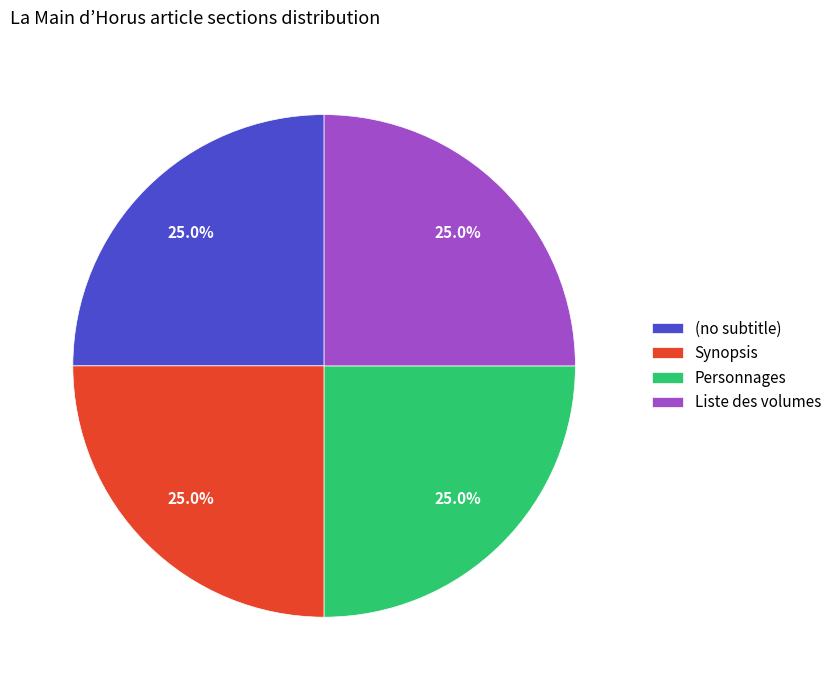

Does (no subtitle) represent more than half of the total?

No